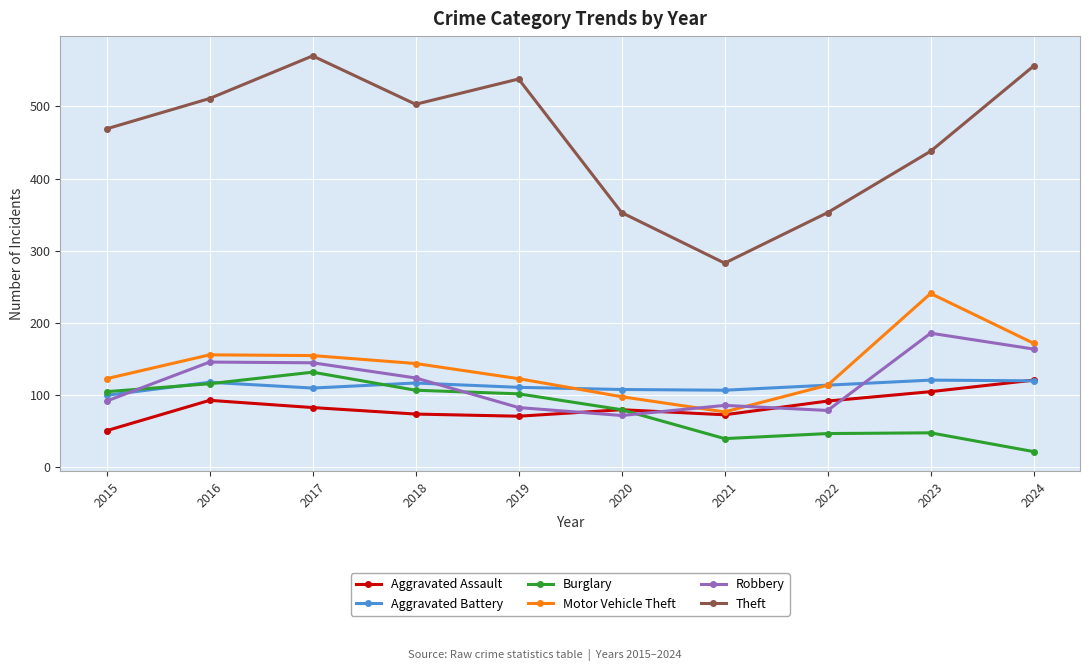

At how many categories does at least one series exceed 70?

10